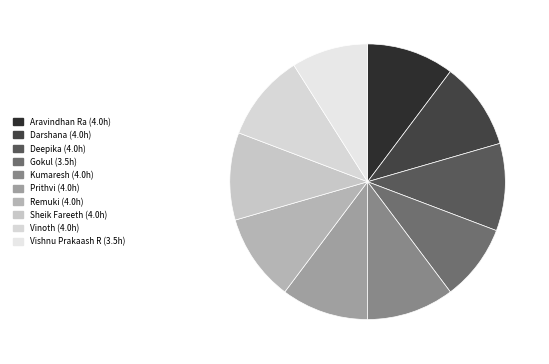

Which slice is the largest?

Aravindhan Ra